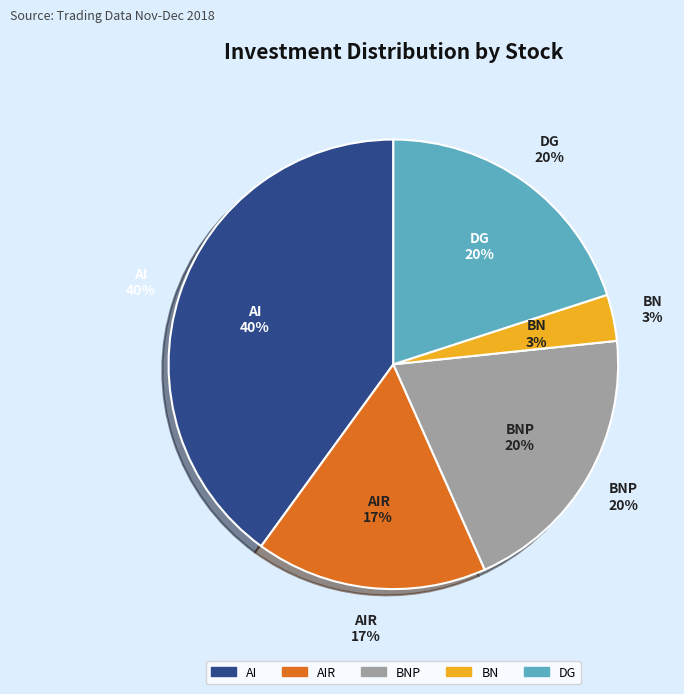

Do DG and BN together represent more than half of the pie?

No